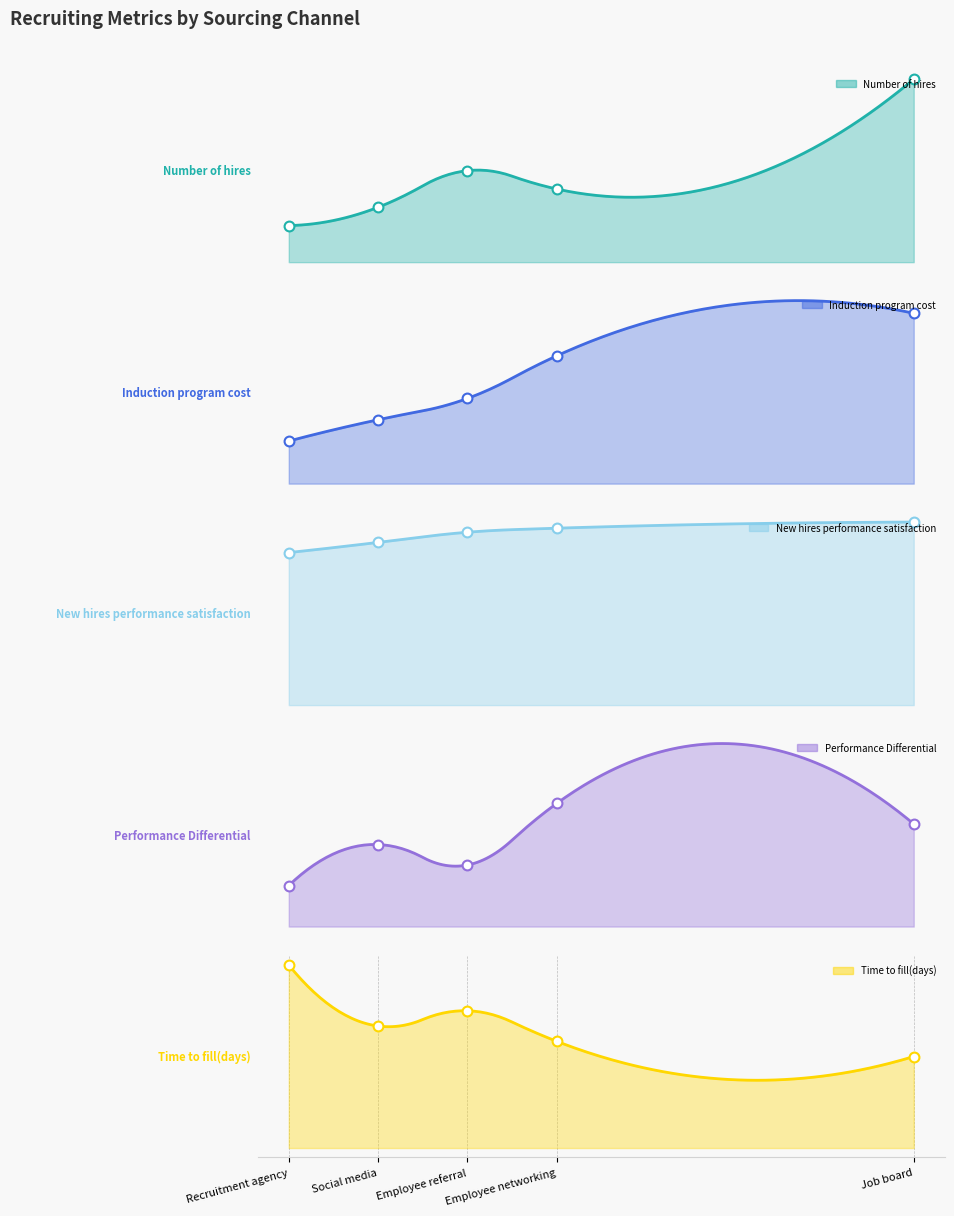

Is the value of Performance Differential at Employee networking greater than the value of Time to fill(days) at Job board?

No